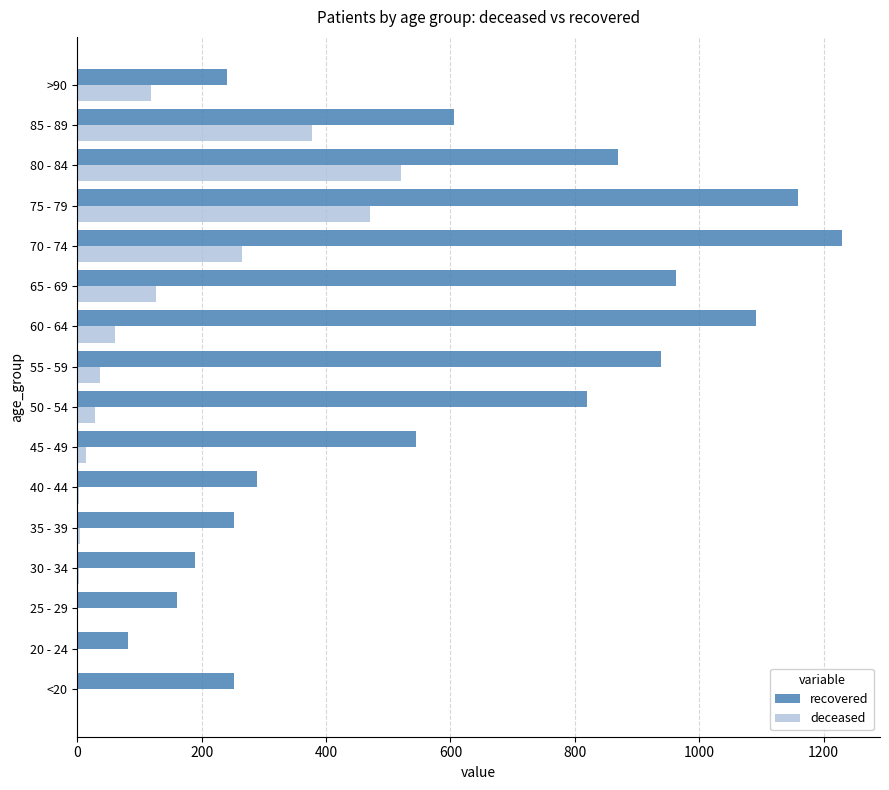

Which series changed the most between 25 - 29 and 65 - 69?

recovered